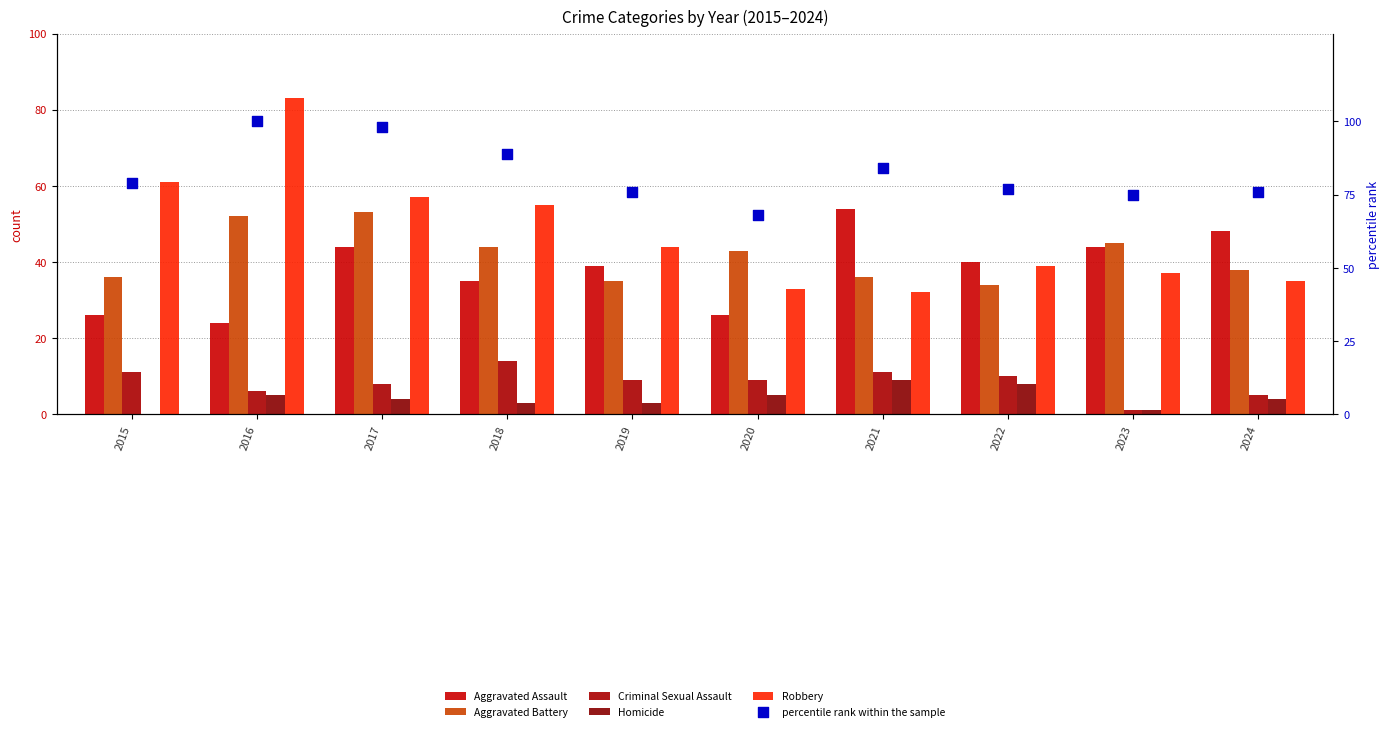

At how many categories does at least one series exceed 71?

9